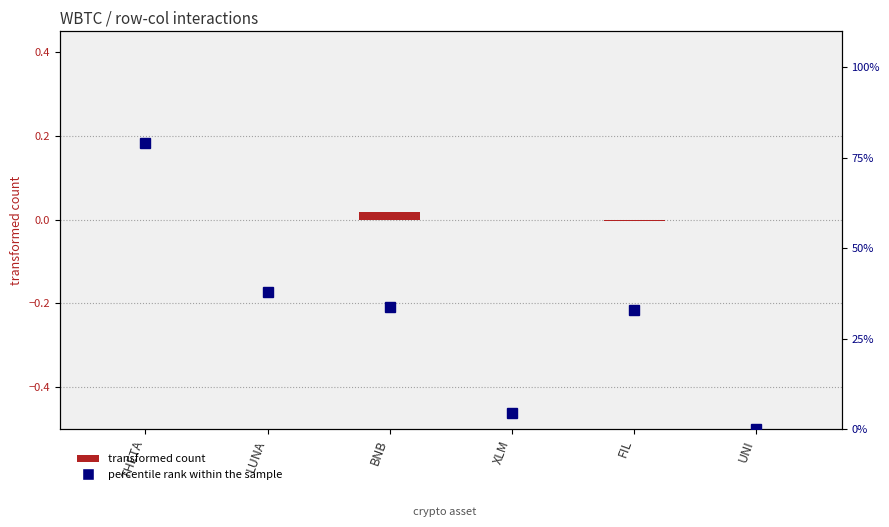

What is the difference between the maximum and second lowest values in the percentile rank within the sample series?

74.7